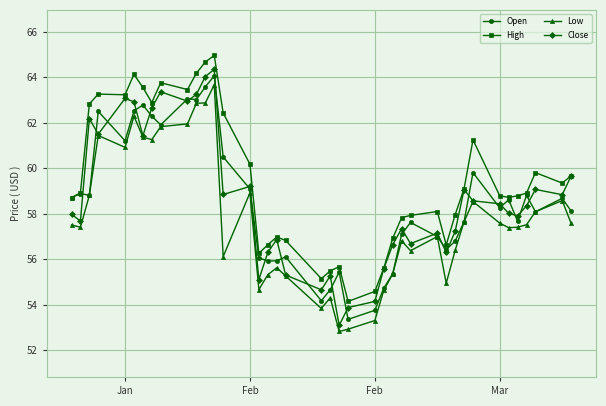

Which series has the widest spread of values?

Close